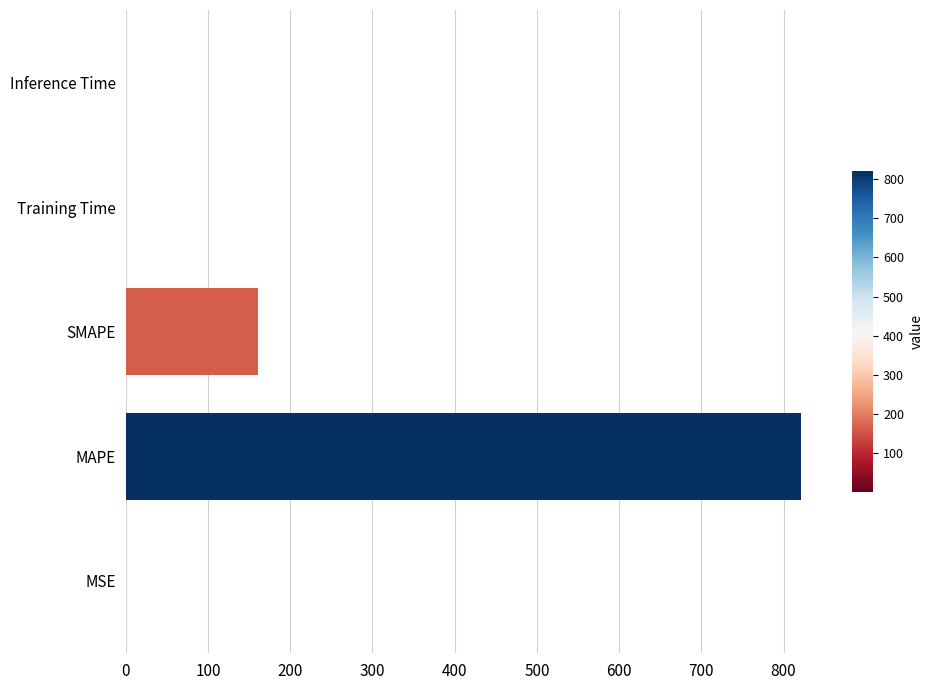

The value at Training Time is 0.0. True or false?

True